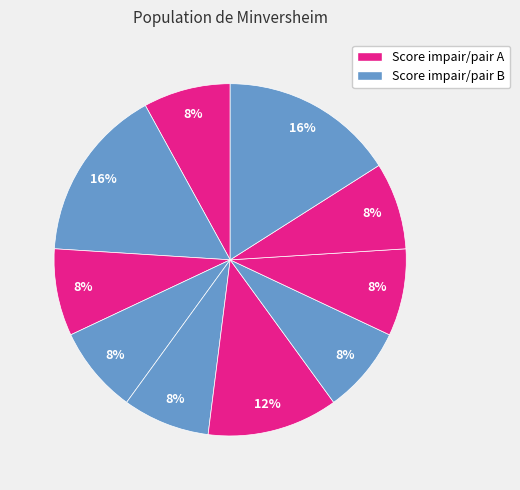

Is there any slice that represents more than half of the pie?

No